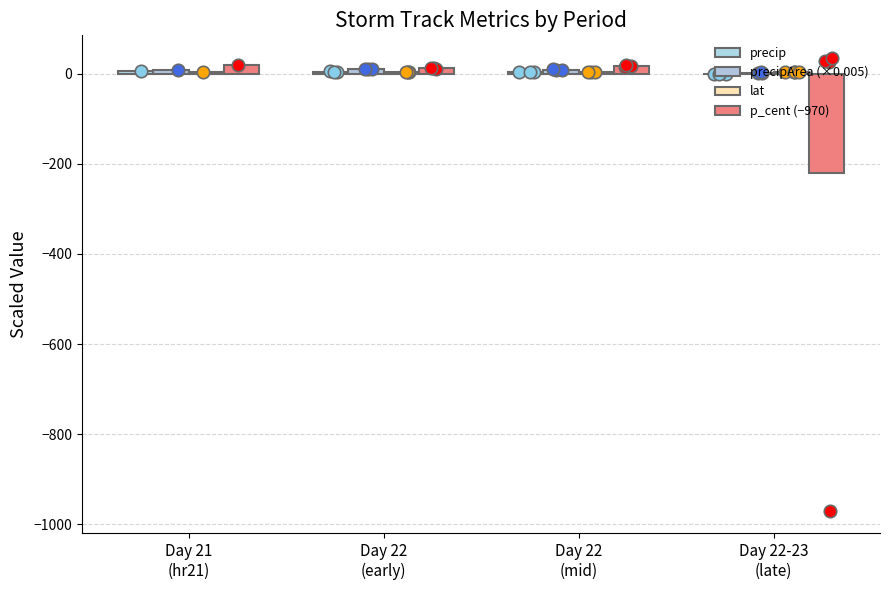

Is the value of precipArea (×0.005) at Day 22
(mid) greater than the value of lat at Day 22
(mid)?

Yes